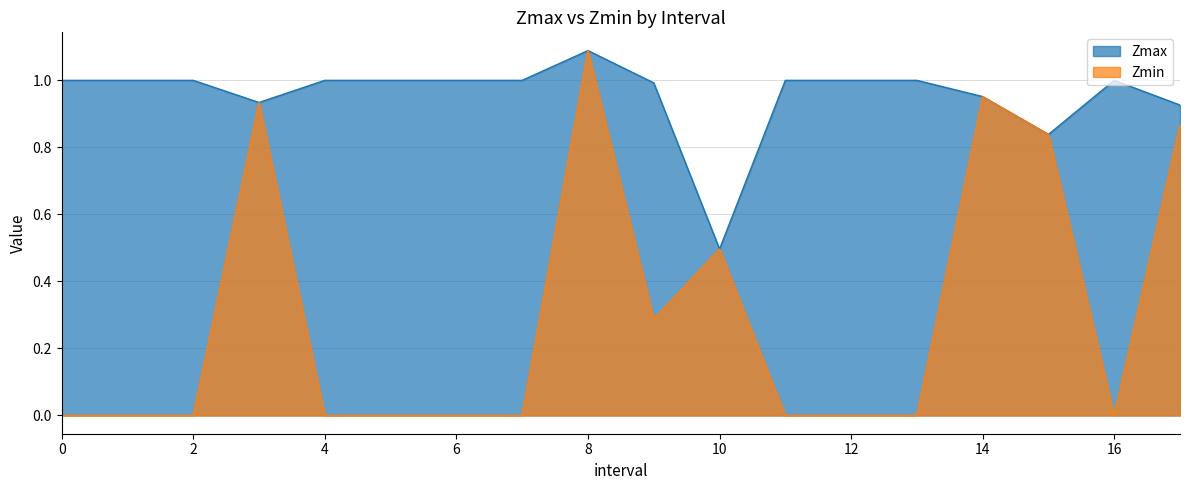

Which has a higher value, 11 or 3.0?

11